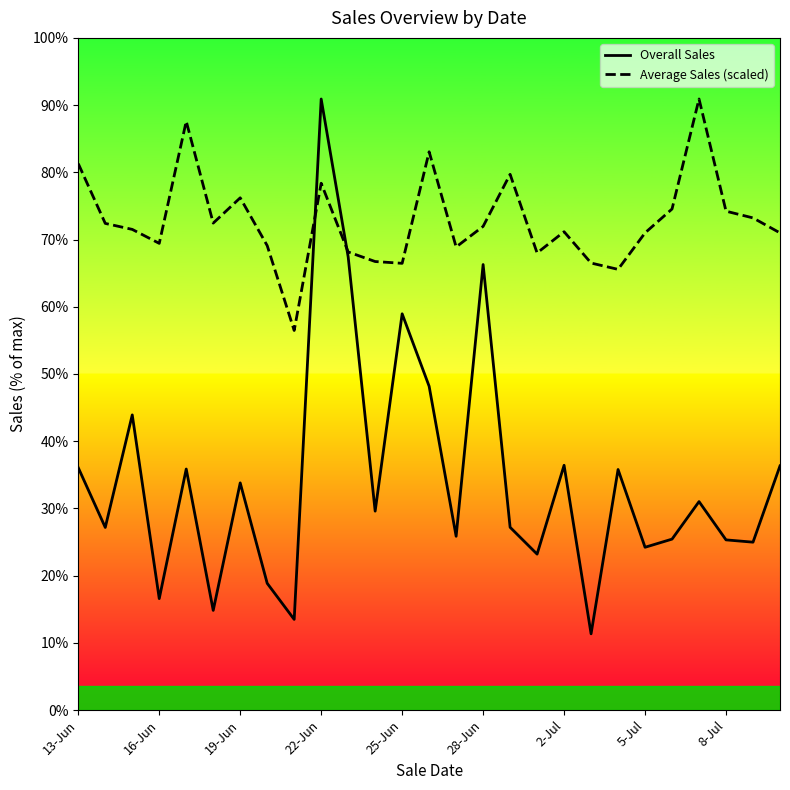

Reading left to right, extract all data points from this chart.

Overall Sales: 8028.0	6050.0	9778.0	3692.0	7985.0	3302.0	7526.0	4199.0	3003.0	20243.0	15014.0	6590.0	13127.0	10726.0	5757.0	14759.0	6055.0	5166.0	8109.0	2526.0	7969.0	5393.0	5663.0	6906.0	5638.0	5562.0	8089.0
Average Sales (scaled): 18101.5	16121.7	15923.0	15460.1	19504.9	16131.4	16969.4	15385.4	12574.9	17451.9	15175.5	14858.9	14799.1	18494.2	15340.8	16022.9	17748.5	15142.7	15846.2	14808.5	14599.2	15808.1	16599.5	20243.0	16526.2	16303.4	15807.2